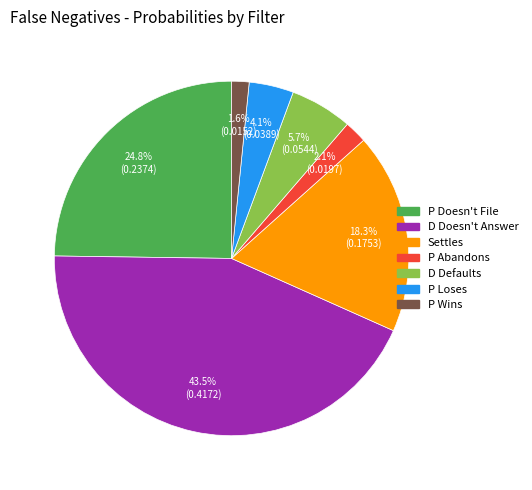

To the nearest percent, what portion does P Abandons represent?

2%